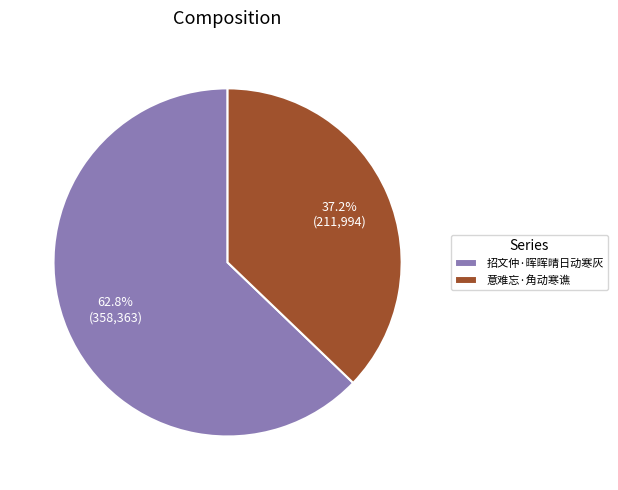

Which slice is the largest?

招文仲·晖晖晴日动寒灰